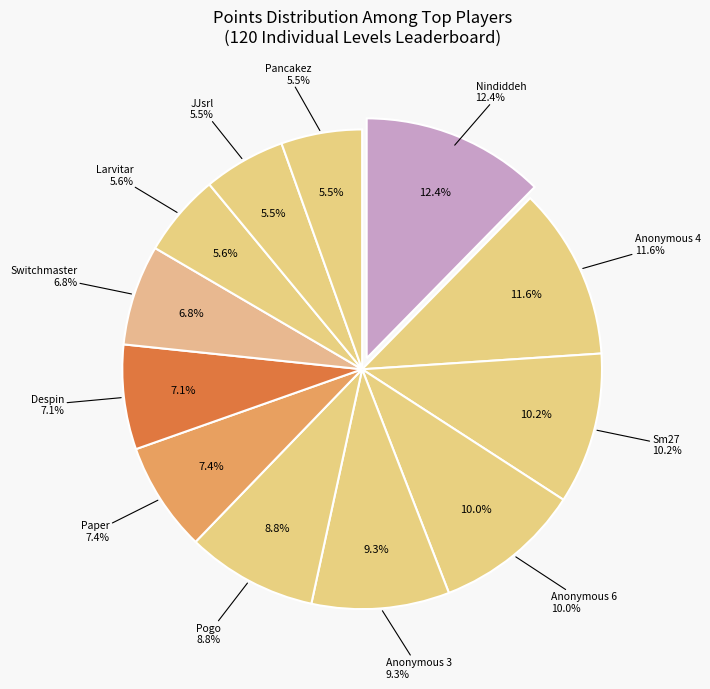

Count the number of slices in the pie.

12